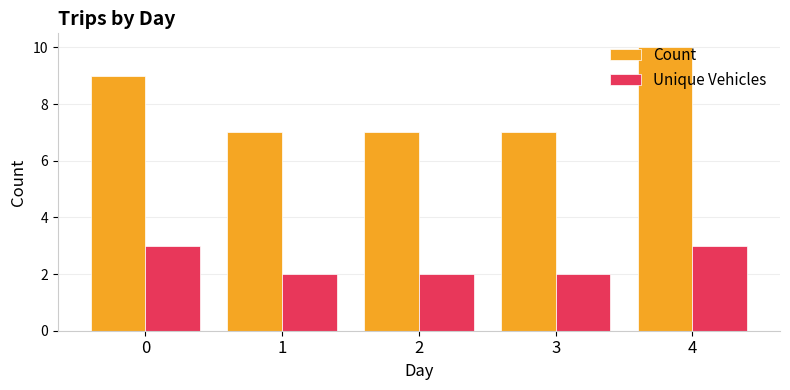

What is the value of the Count bar at the 3rd from the left?

7